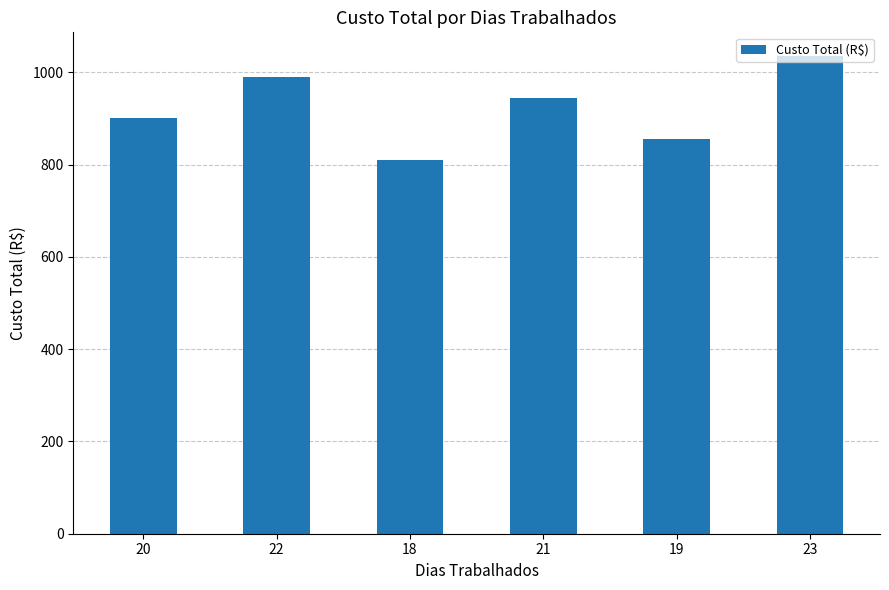

Reading left to right, list all the values displayed in this chart.

900	990	810	945	855	1035